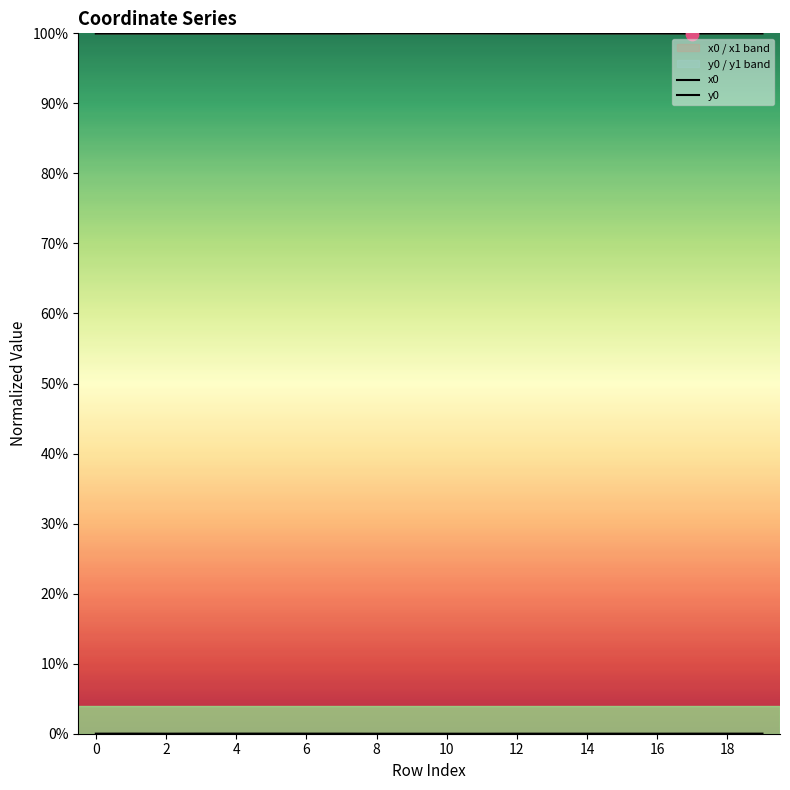

At which category is the sum across all series the highest?

10